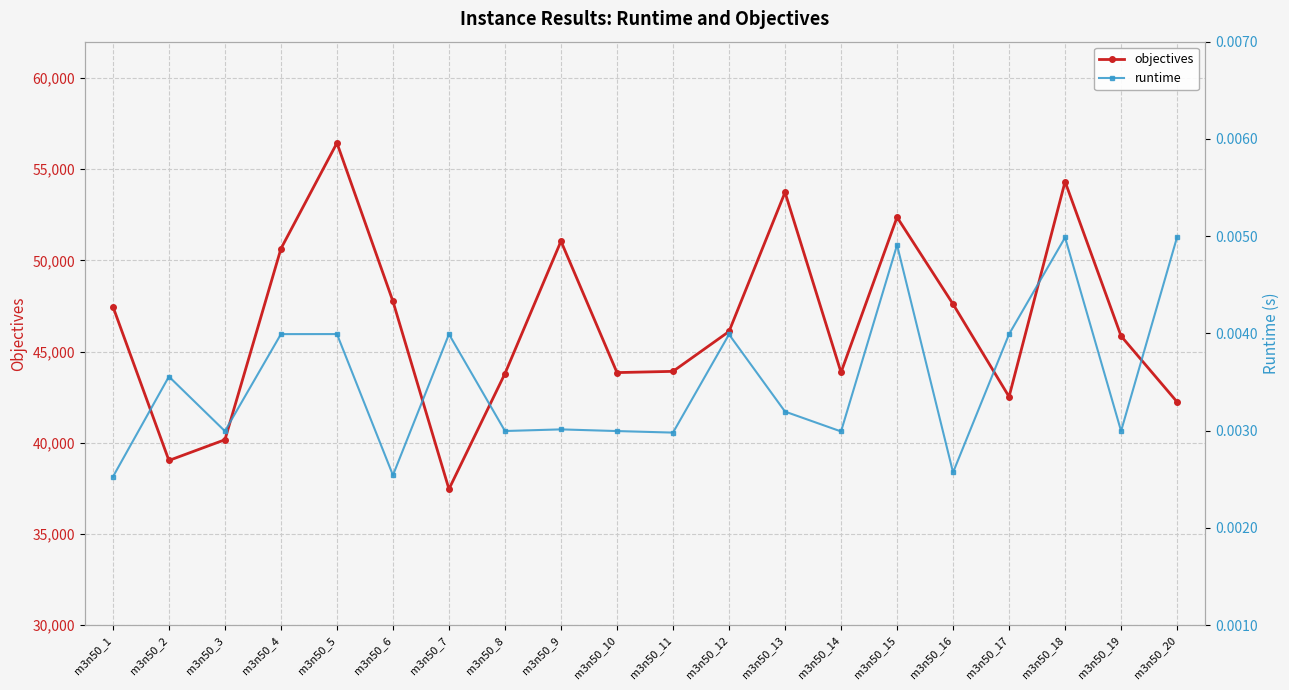

At which category does runtime reach its first local valley?

m3n50_3